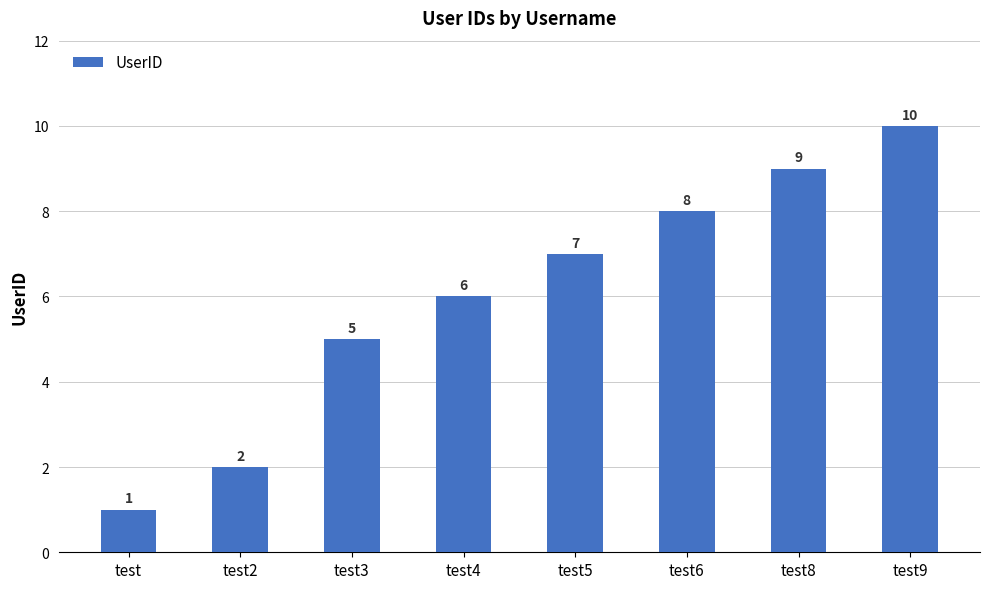

Reading right to left, list all the values displayed in this chart.

test9=10	test8=9	test6=8	test5=7	test4=6	test3=5	test2=2	test=1